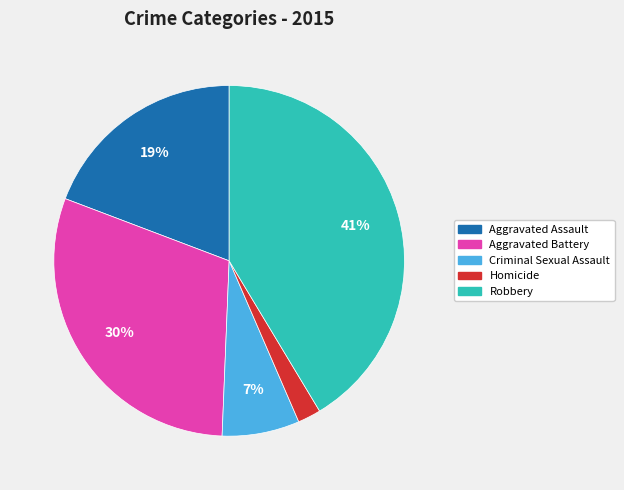

To the nearest percent, what is the difference between the Aggravated Assault and Aggravated Battery slice percentages?

11%